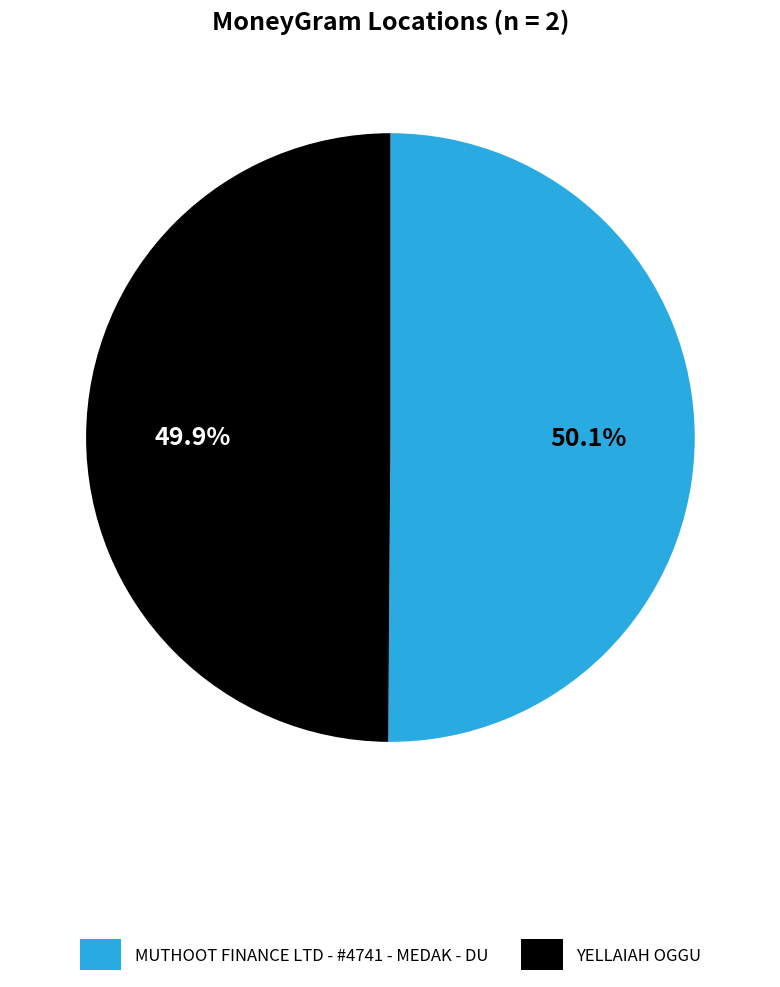

To the nearest percent, what is the combined percentage of MUTHOOT FINANCE LTD - #4741 - MEDAK - DU and YELLAIAH OGGU?

100%